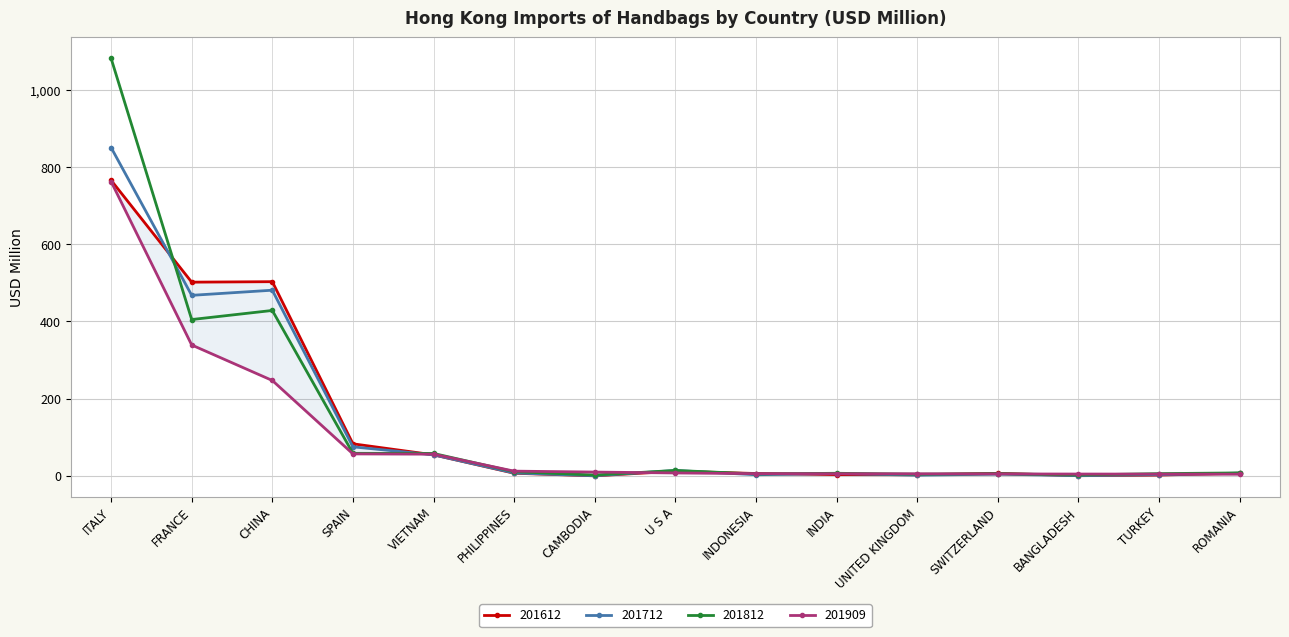

Which series has the largest total across all categories?

201812